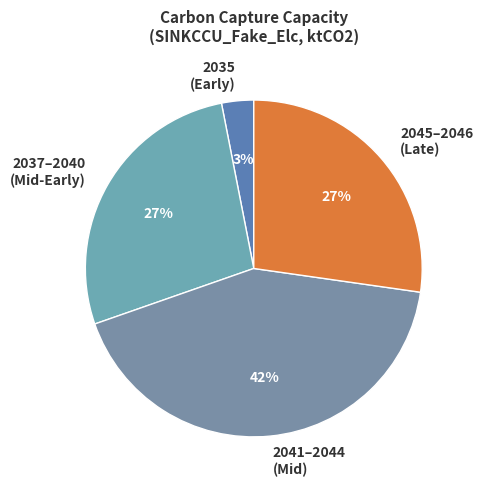

Which category has the smallest portion of the pie?

2035 (Early)